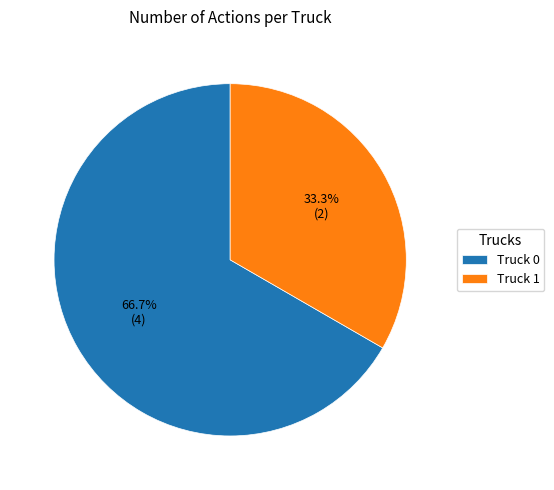

To the nearest percent, what is the difference between the Truck 1 and Truck 0 slice percentages?

33%